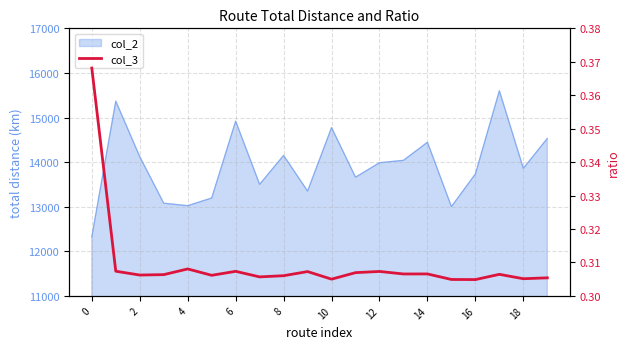

True or false: there are more than 2 points higher than both neighbors.

True